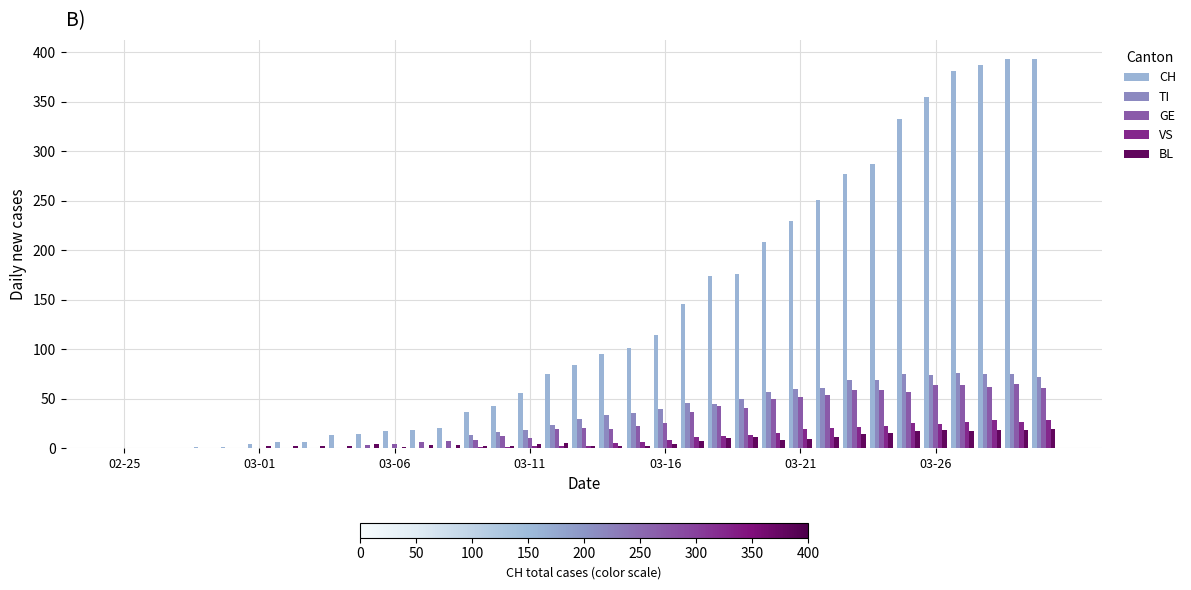

Which series has the largest total across all categories?

CH